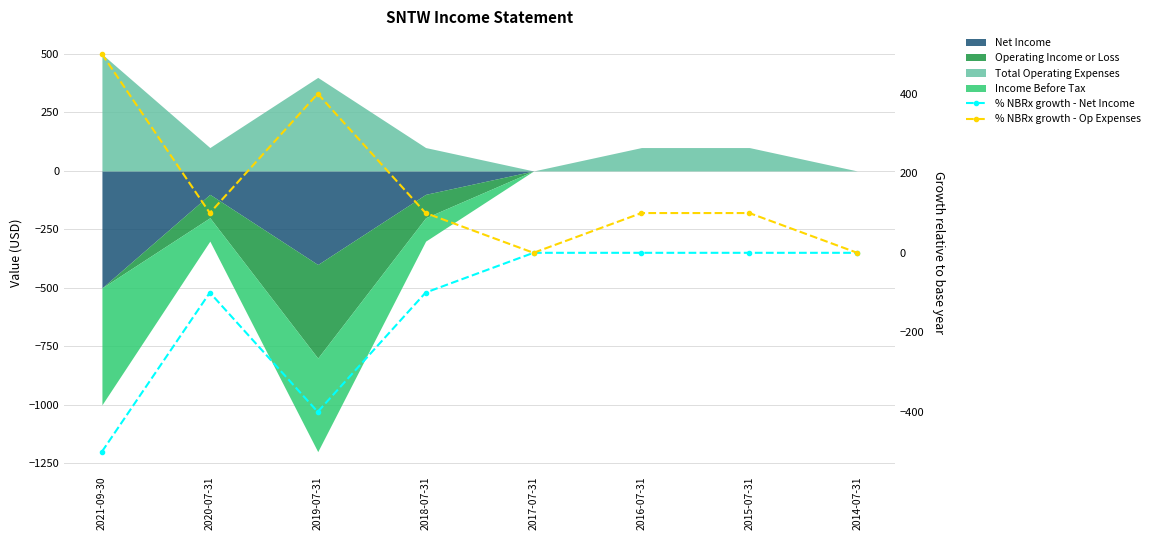

Count the % NBRx growth - Op Expenses values in the range 100 to 400.

5